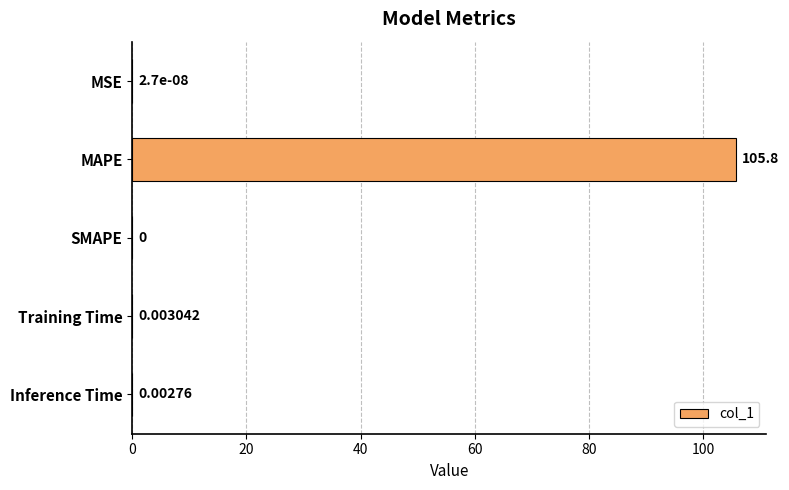

Where is the data nearest to the value 52?

Training Time